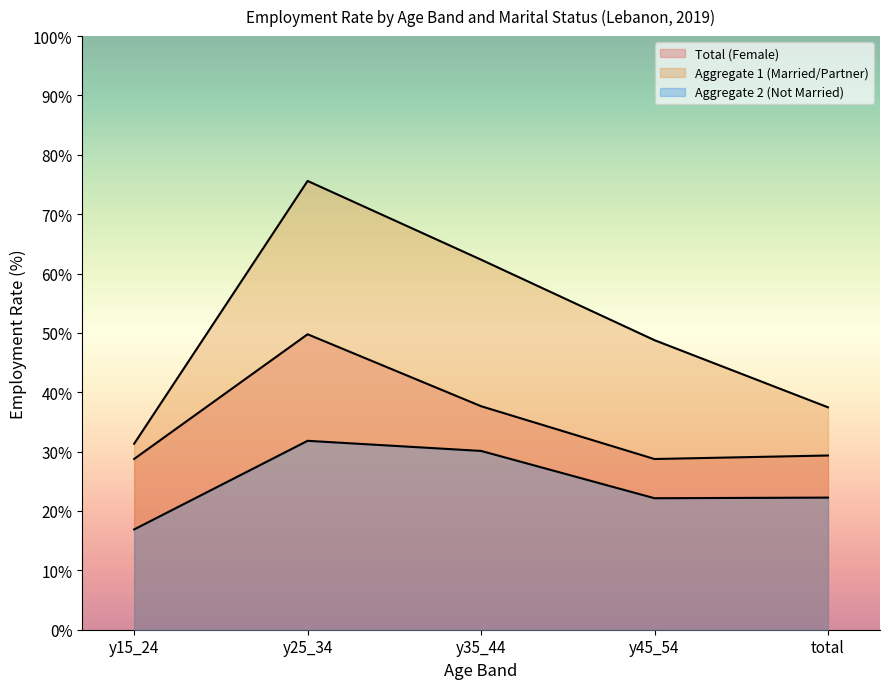

Count the number of data series in this chart.

3